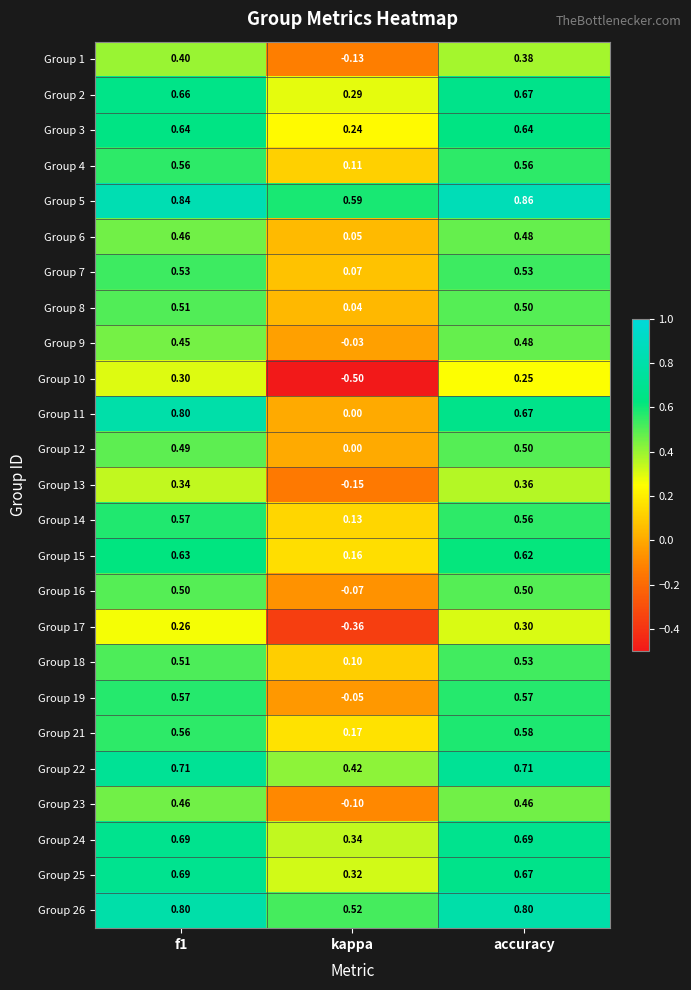

At which label does Group 15 reach its minimum?

kappa